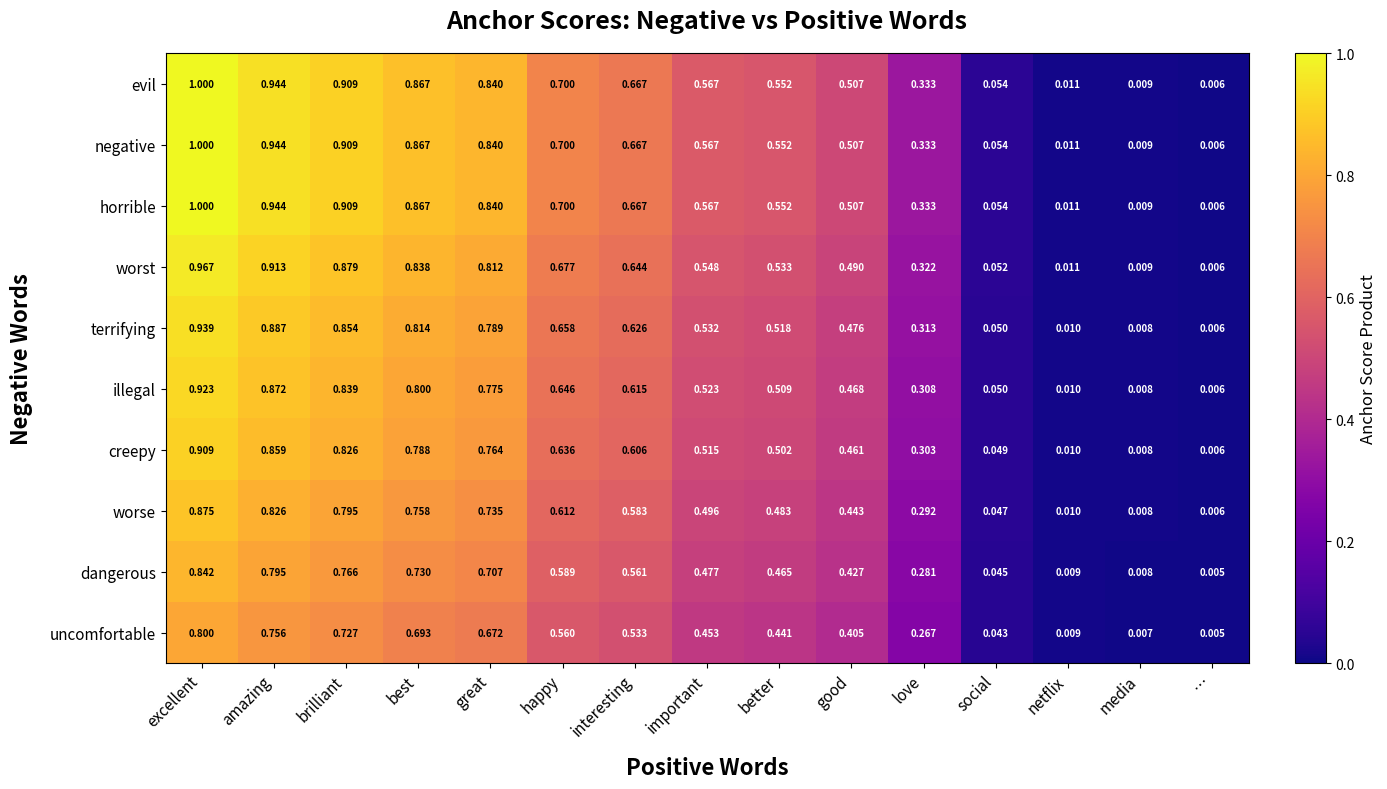

Is the value of negative at media greater than the value of uncomfortable at brilliant?

No